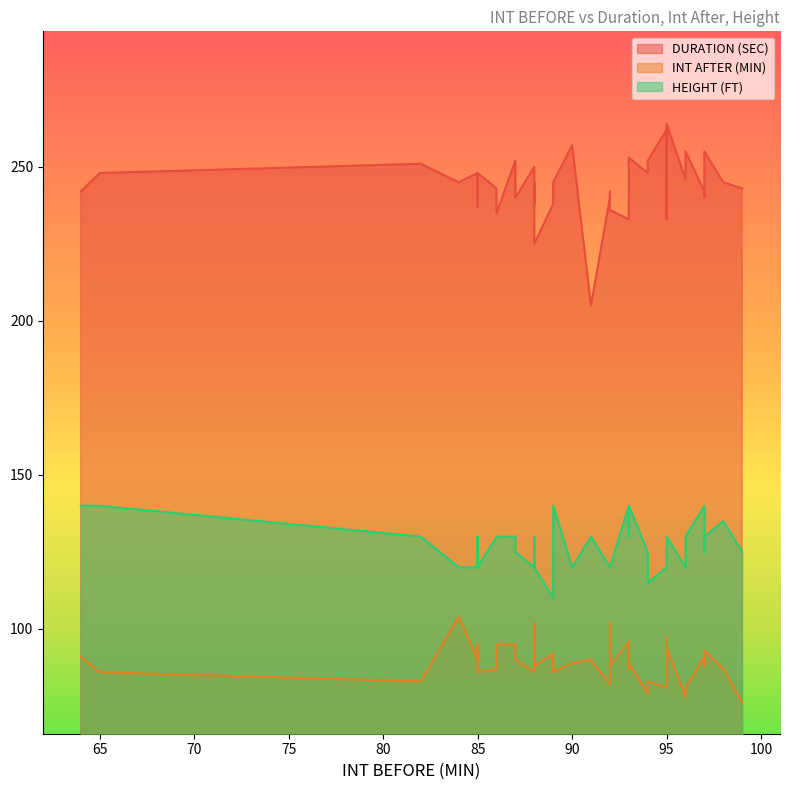

What is the highest value of the INT AFTER (MIN) series?

104